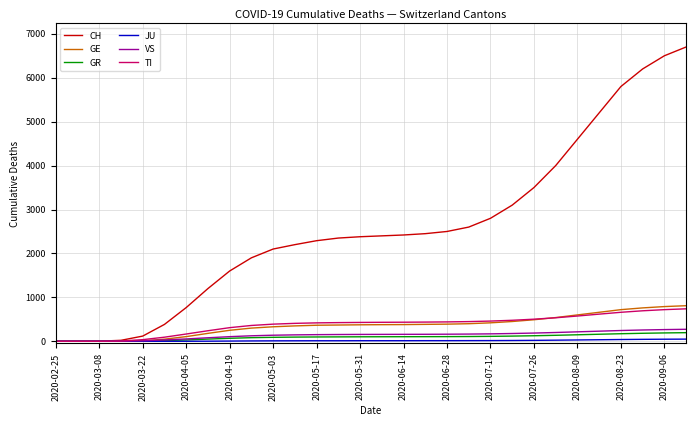

Which series has the largest range (max minus min)?

CH